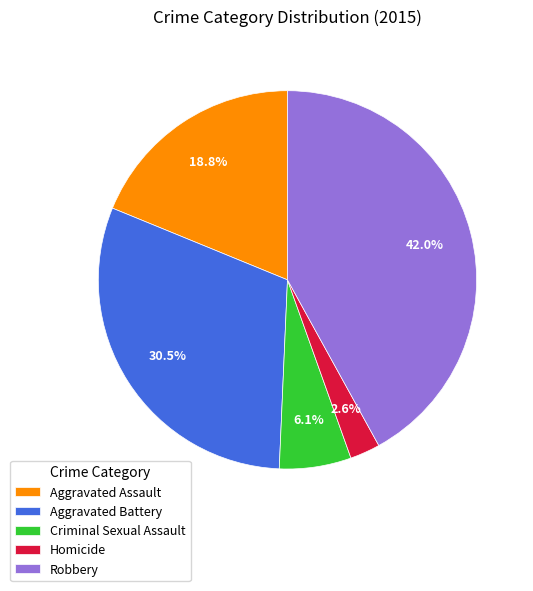

Does Aggravated Assault represent more than half of the total?

No